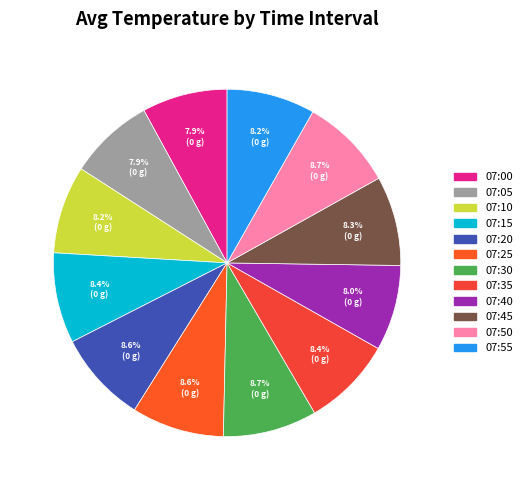

How many segments does this pie chart have?

12